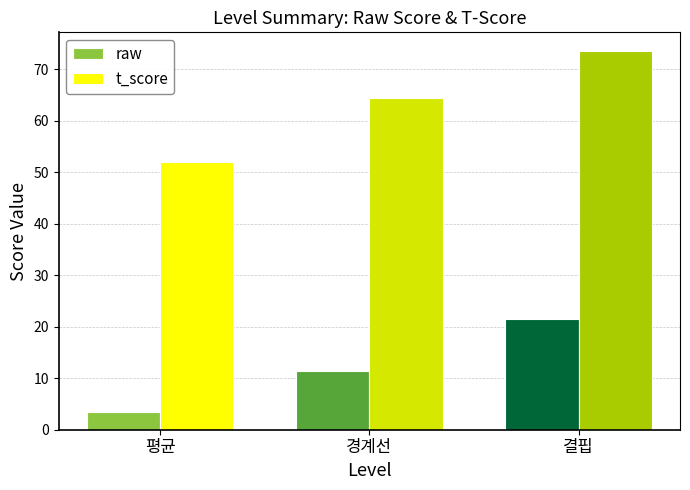

How many data points does each series have?

3